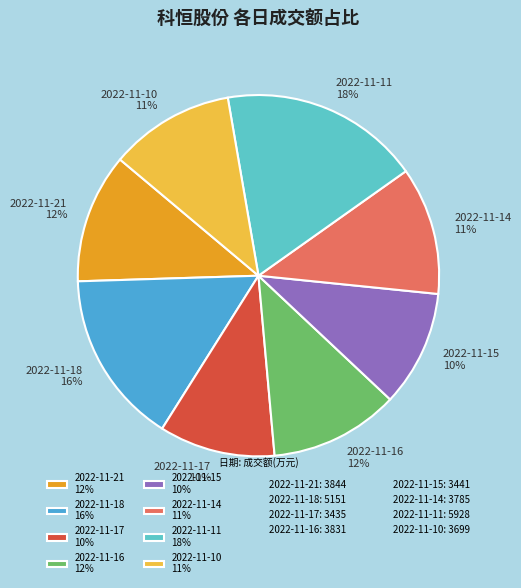

Between 2022-11-10 11% and 2022-11-18 16%, which is larger?

2022-11-18 16%